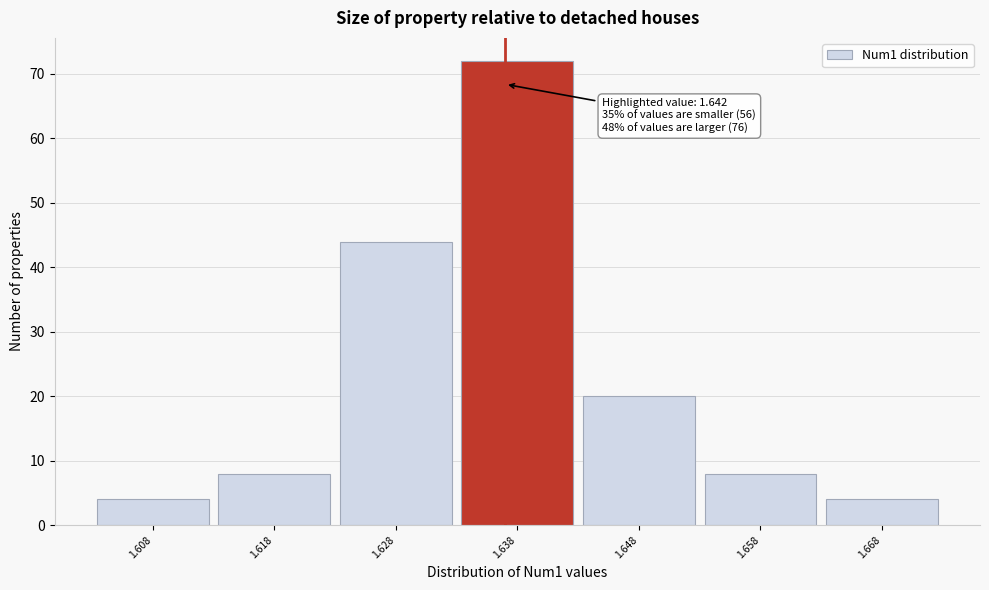

Reading left to right, what are all the values shown in this chart?

1.608=4	1.618=8	1.628=44	1.638=72	1.648=20	1.658=8	1.668=4